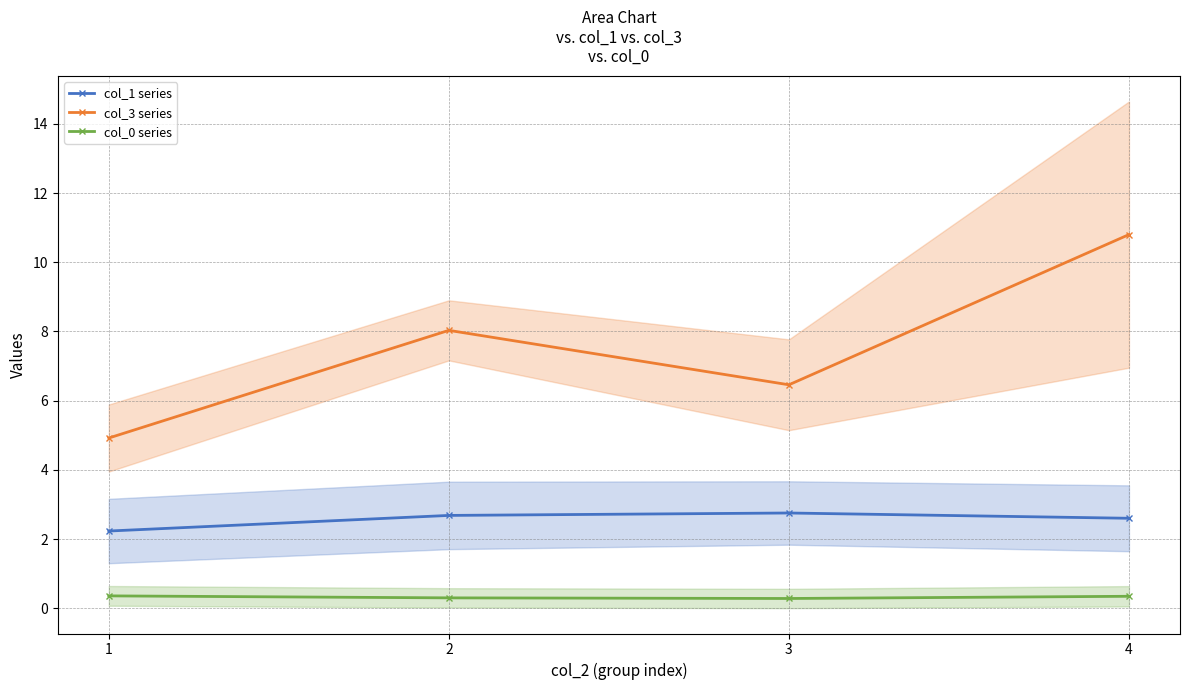

What is the average value of the col_3 series series?

7.6